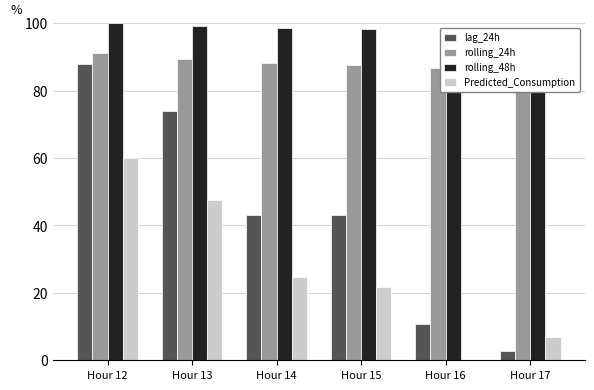

What is the difference between the highest and lowest values at Hour 12?

39.9